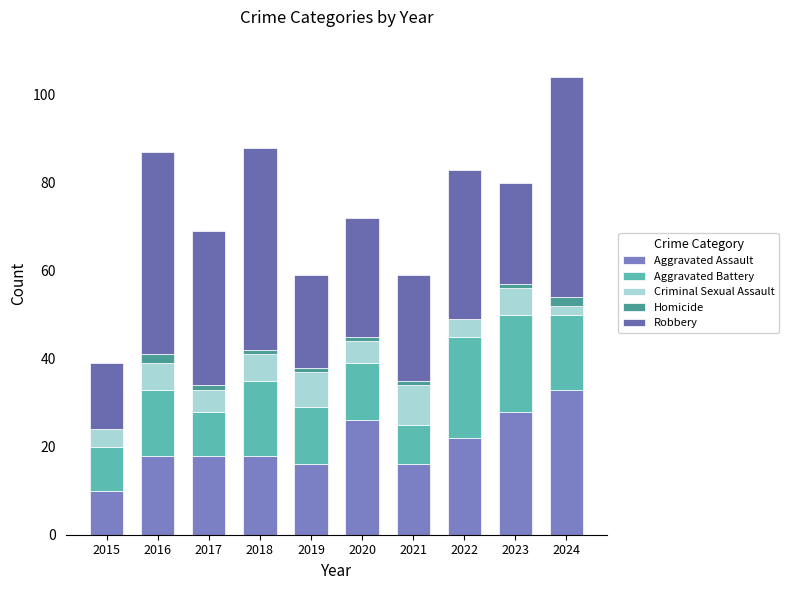

What is the difference between the Criminal Sexual Assault values at 2017 and 2016?

1